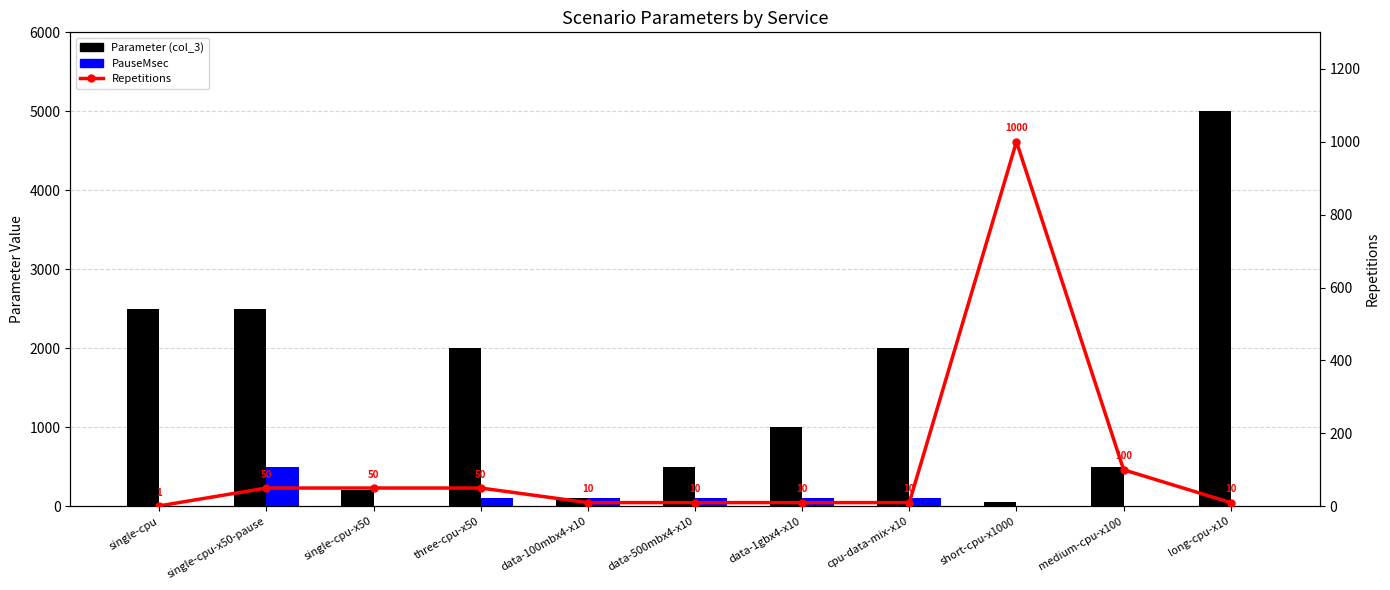

Reading left to right, extract all data points from this chart.

Parameter (col_3): 2500	2500	200	2000	100	500	1000	2000	50	500	5000
PauseMsec: 0	500	0	100	100	100	100	100	0	0	0
Repetitions: 1	50	50	50	10	10	10	10	1000	100	10